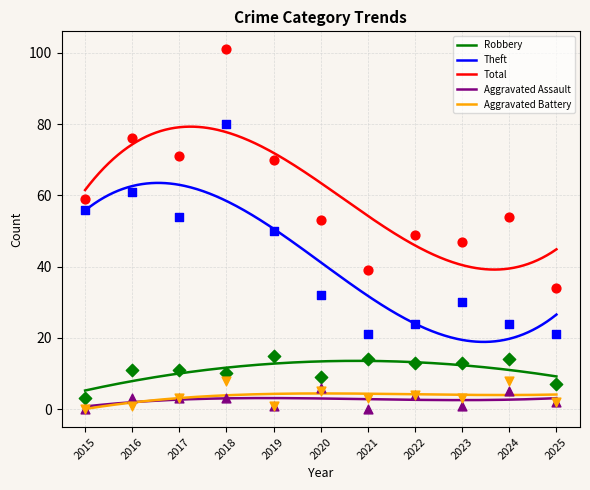

What is the total value across all series at 2018?

202